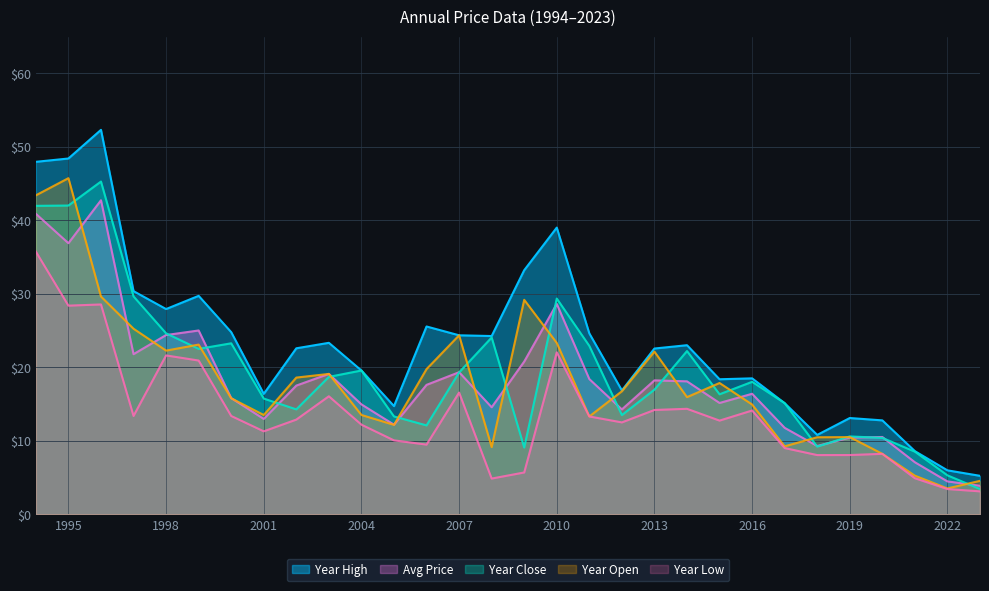

What is the value of the year_low point at the 5th from the left?

21.6